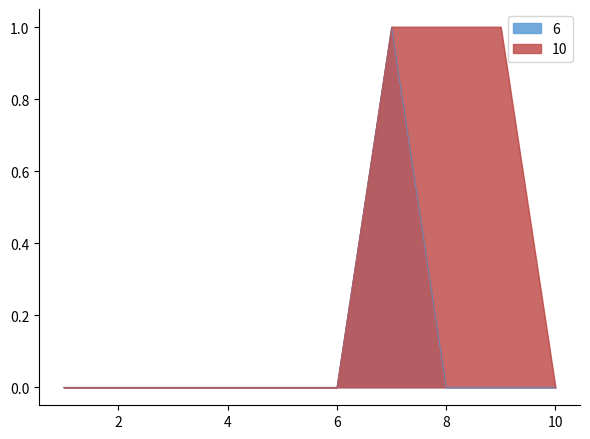

True or false: 8 has a value of 0 at 4.

True